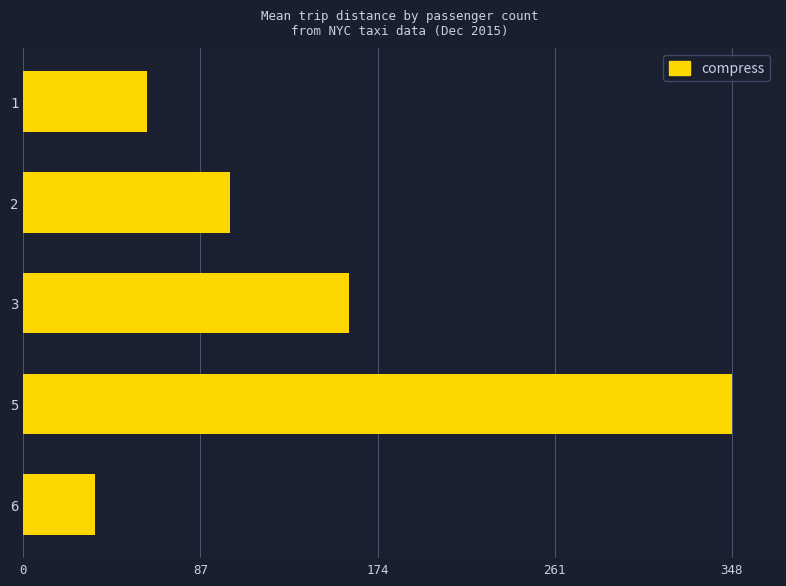

What is the minimum value shown in the chart?

35.3